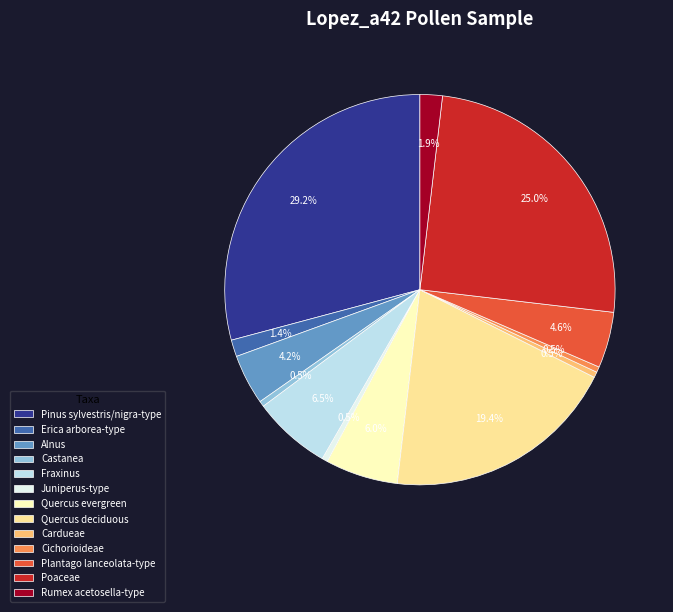

To the nearest percent, what portion does Alnus represent?

4%